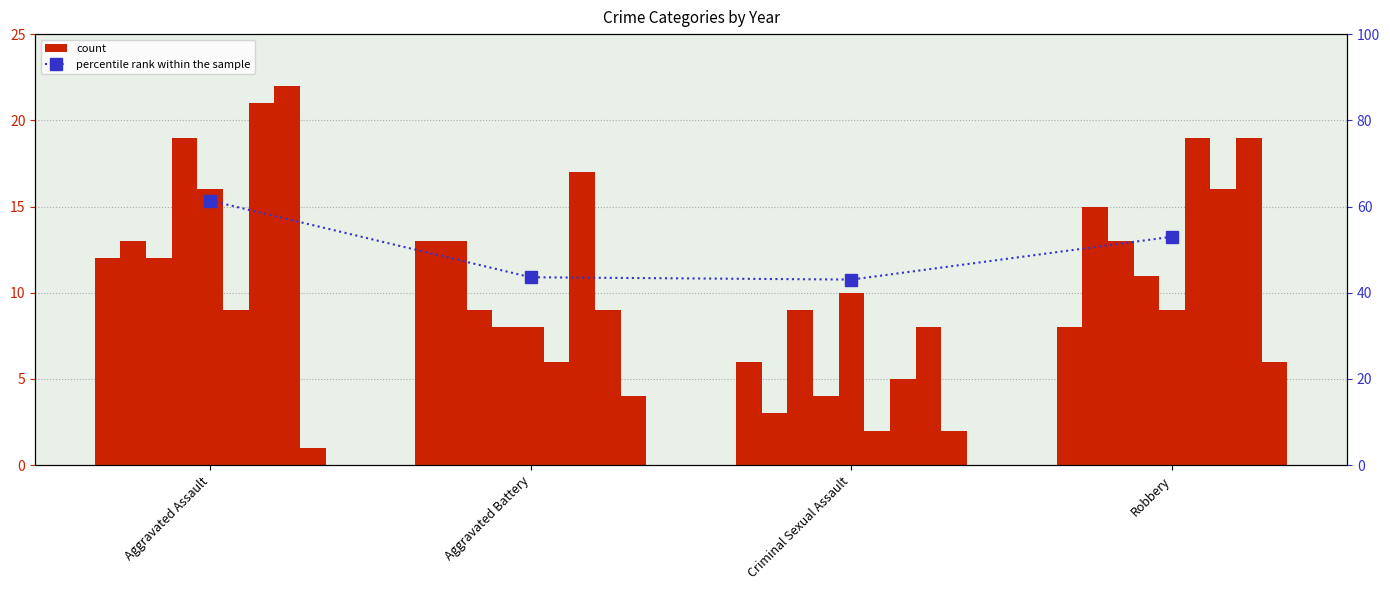

Where does the data first go above 52?

Aggravated Assault